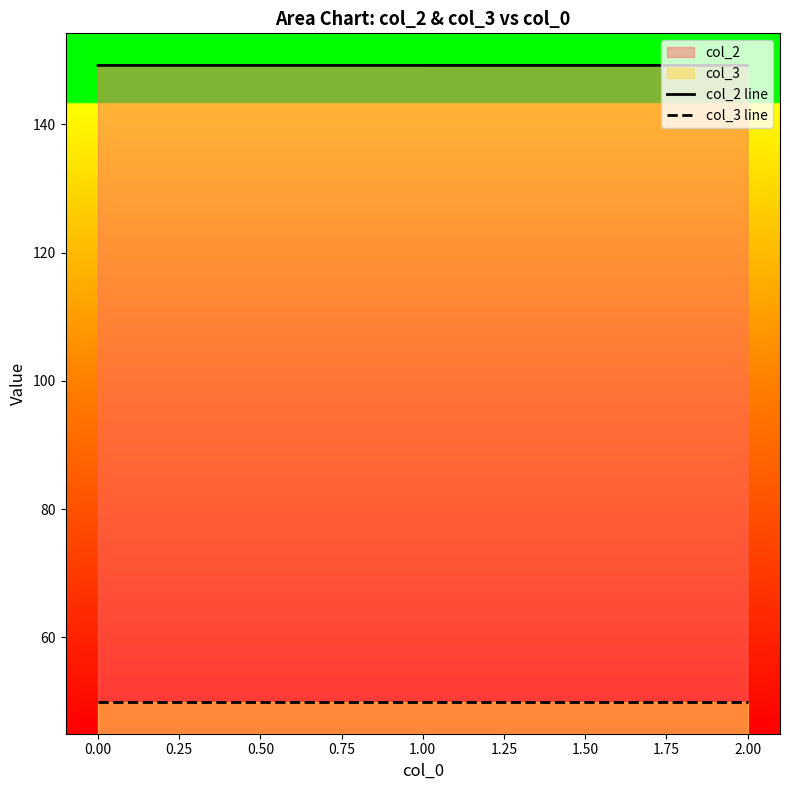

Rank the series by their average value, from highest to lowest.

col_2 line, col_3 line